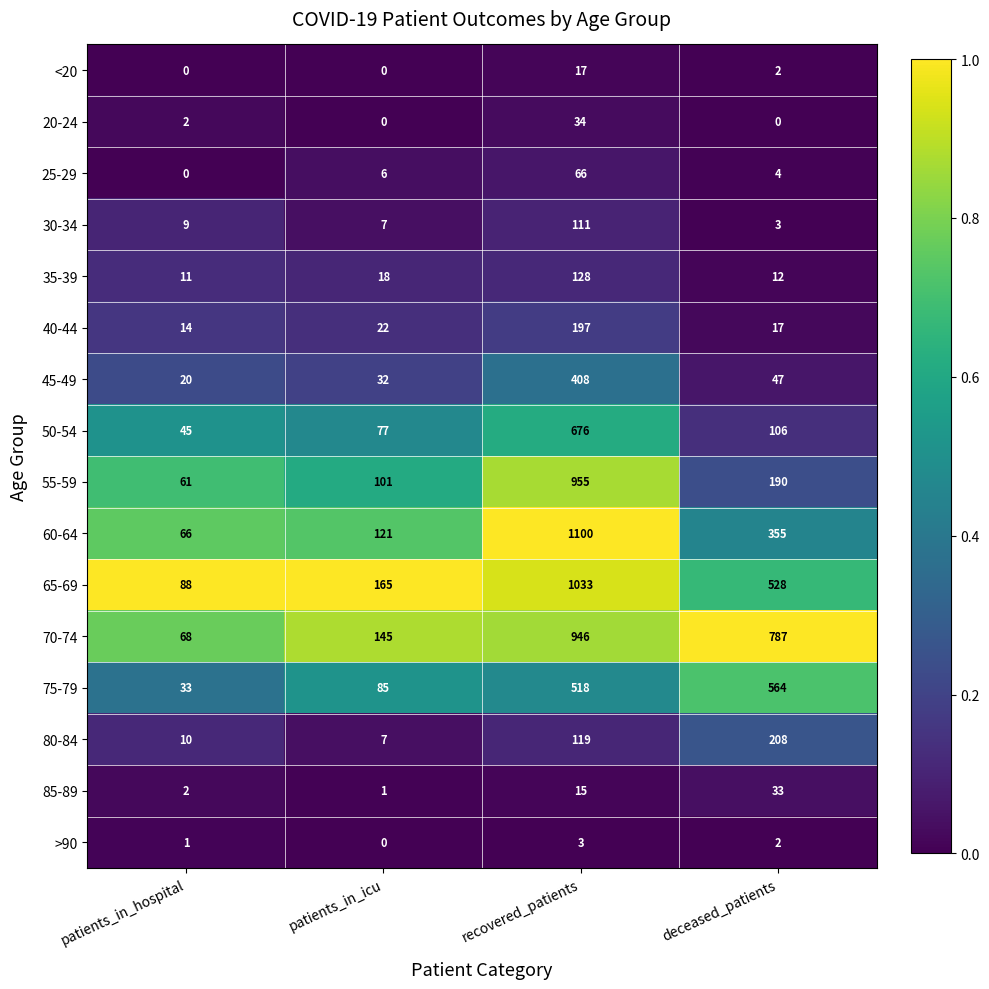

At which label does 40-44 reach its peak?

recovered_patients